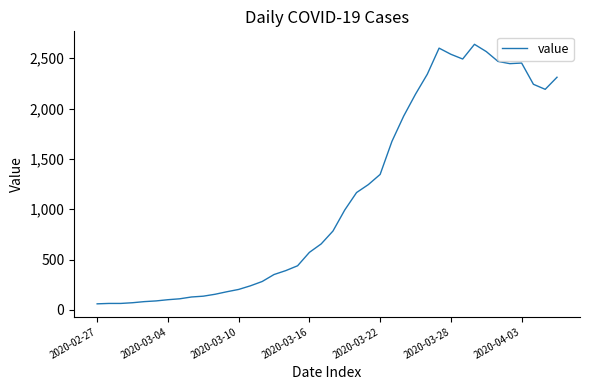

What is the difference between the maximum and minimum values?

2577